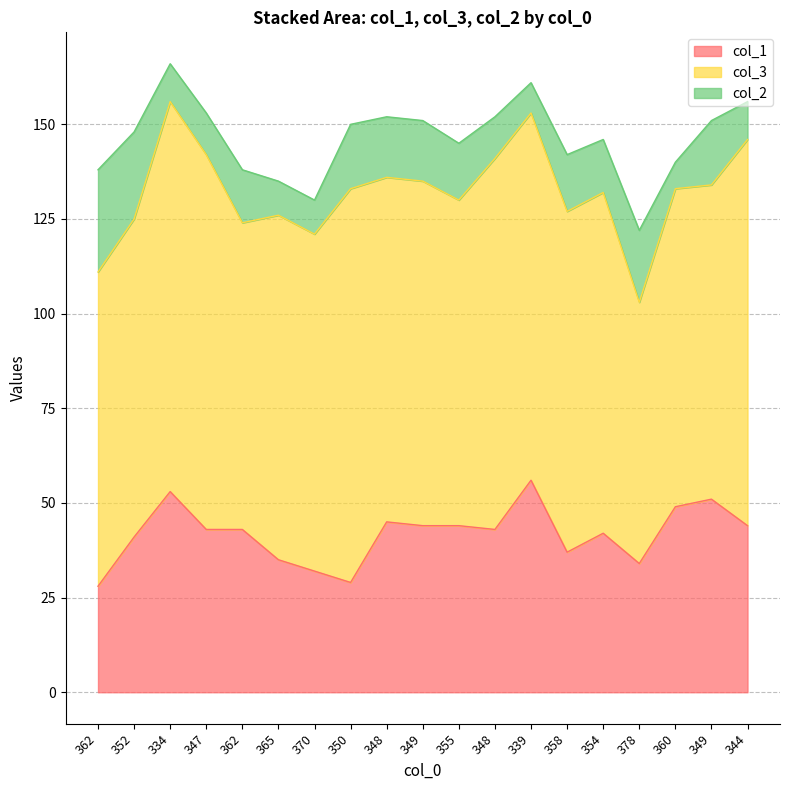

At which label does col_3 first exceed 90?

334